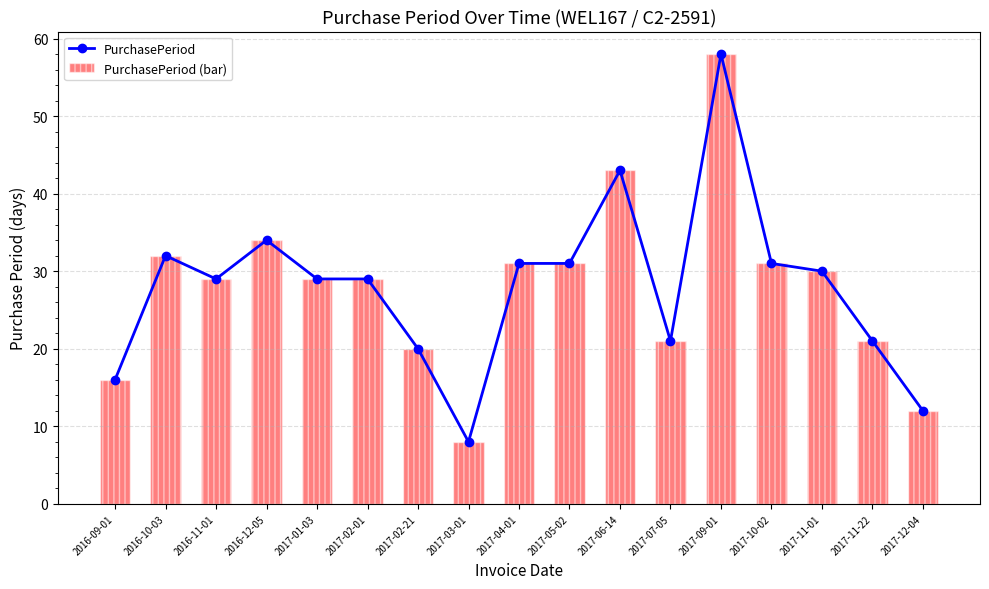

What is the difference between the second highest and minimum values in the PurchasePeriod series?

35